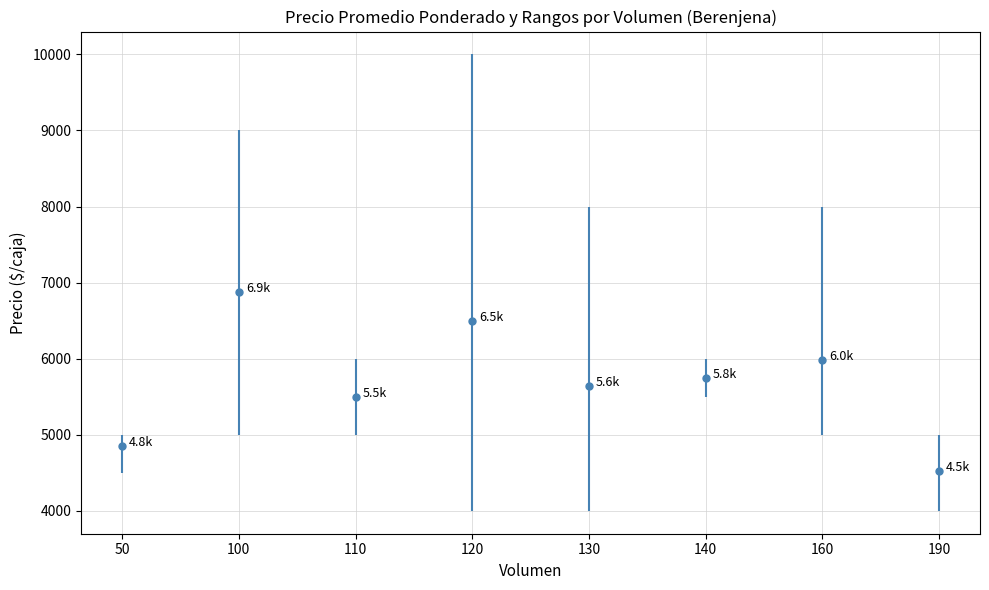

Reading left to right, list all the values displayed in this chart.

4850.0	6875.0	5500.0	6500.0	5642.4	5750.0	5979.3	4526.0